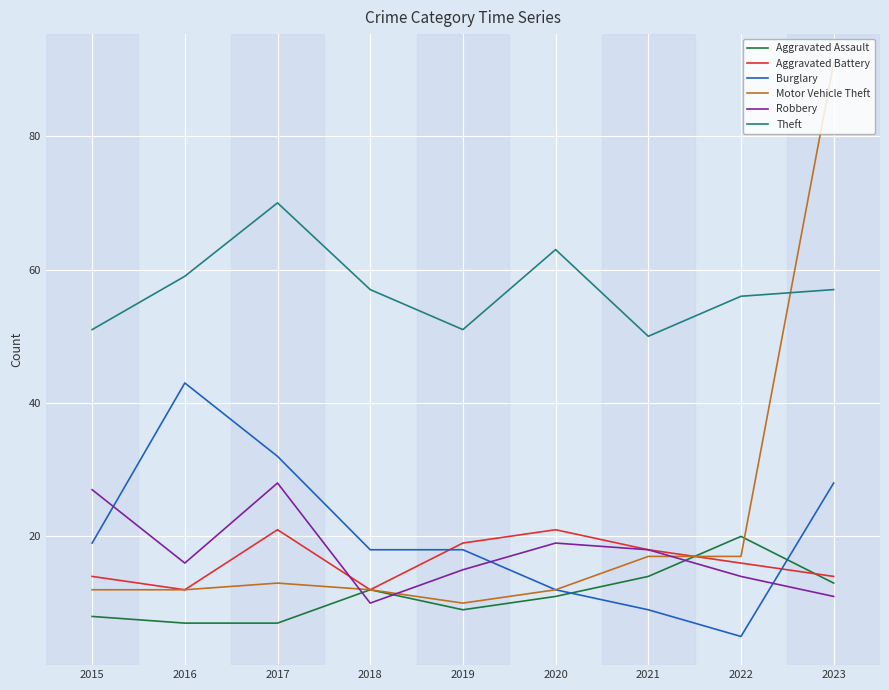

Is it true that Burglary equals 32 at 2017?

True